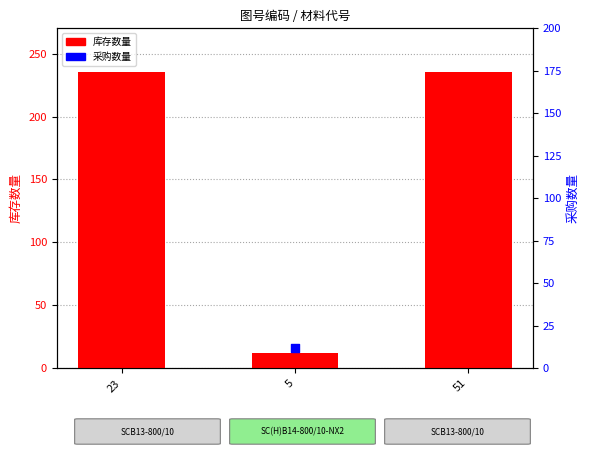

Which series reaches the minimum Y coordinate?

库存数量